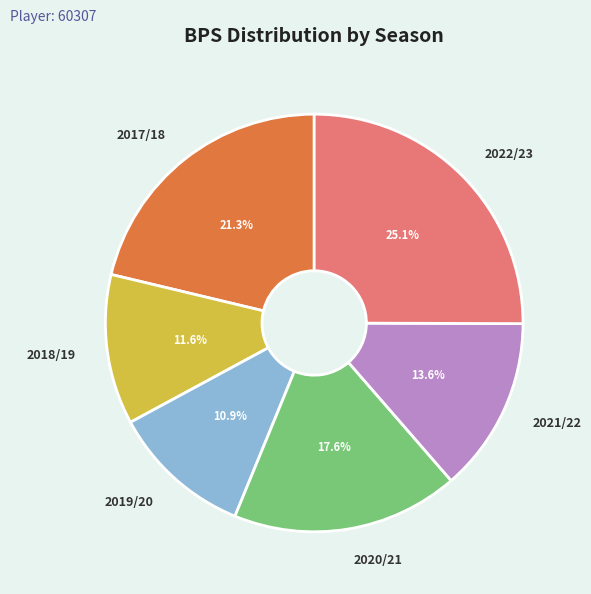

Approximately how many times larger is the value at 2018/19 compared to 2022/23?

0.5